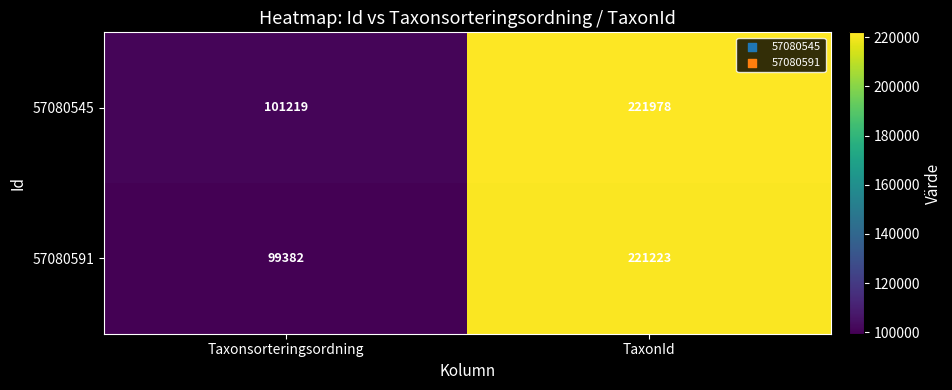

What is the minimum value for 57080545?

101219